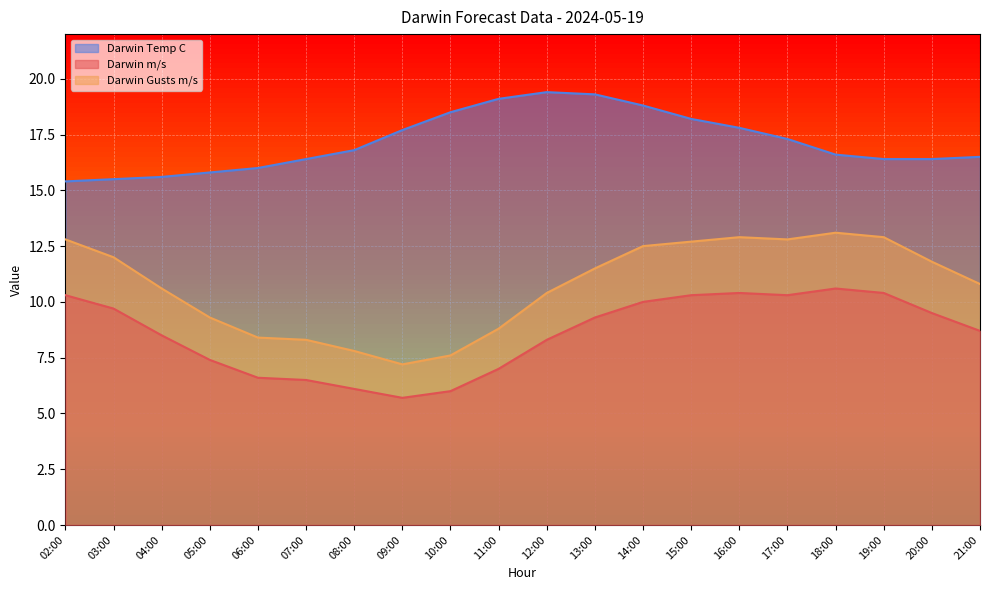

What is the difference between the highest and lowest values at 15:00?

7.9